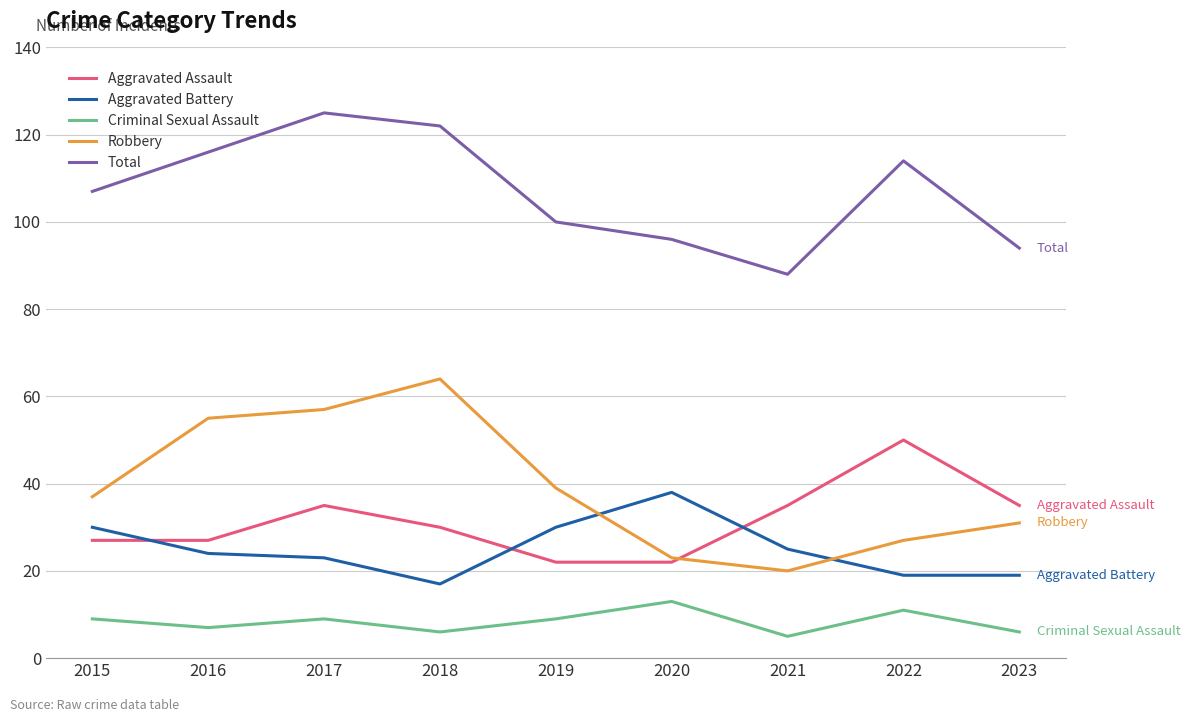

True or false: Criminal Sexual Assault and Aggravated Battery intersect in this chart.

False